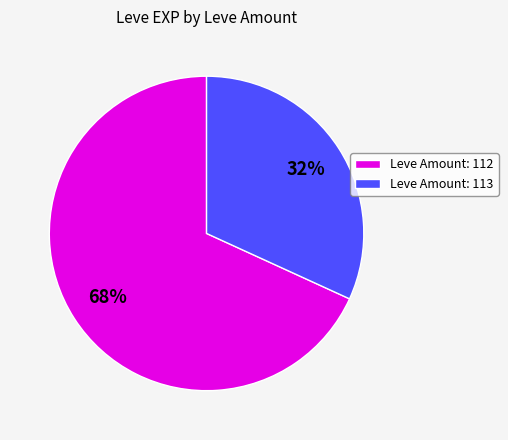

What percentage is the Leve Amount: 113 slice, to the nearest percent?

32%